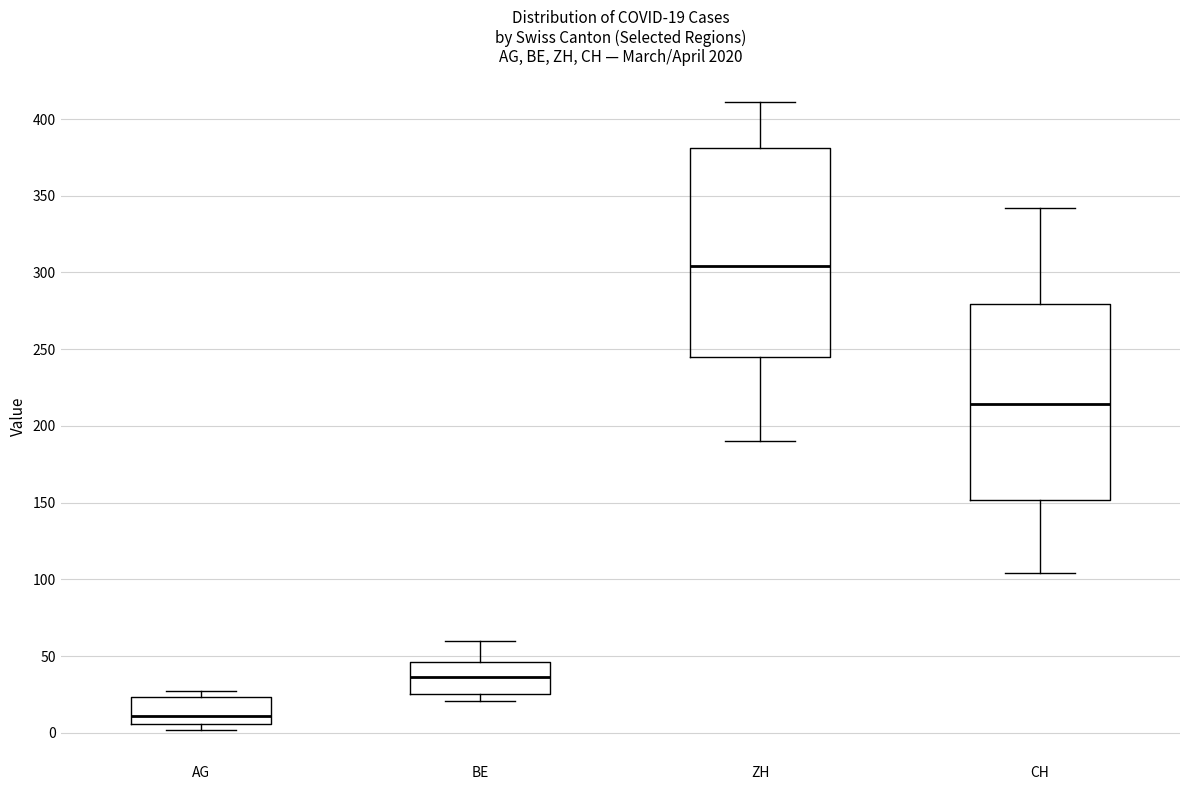

Which box's median line is the lowest?

AG